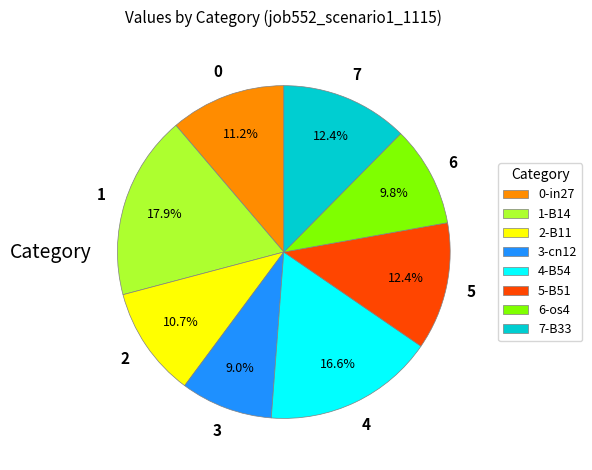

What is the ratio of the value at 5-B51 to the value at 1-B14?

0.7